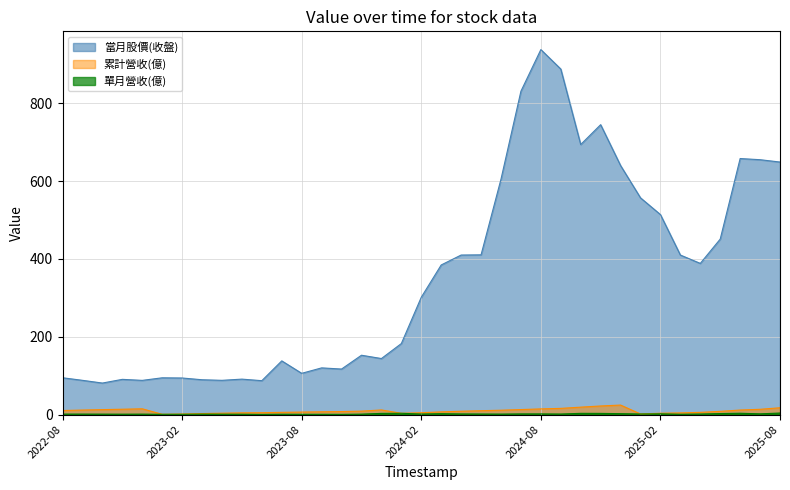

True or false: 單月營收(億) has more than 1 interior local peaks.

True